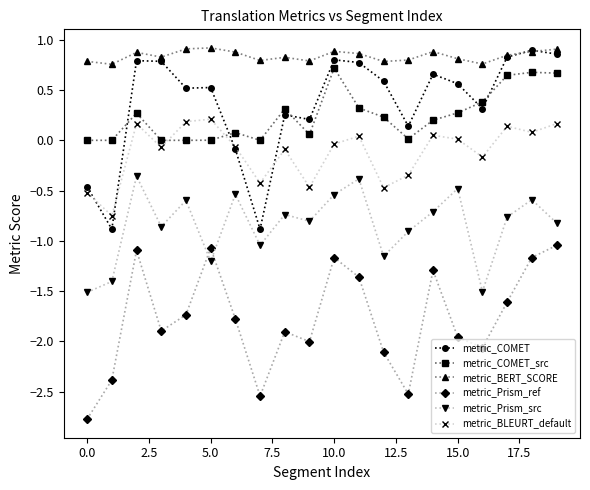

What are all the series names shown in the legend?

metric_COMET, metric_COMET_src, metric_BERT_SCORE, metric_Prism_ref, metric_Prism_src, metric_BLEURT_default